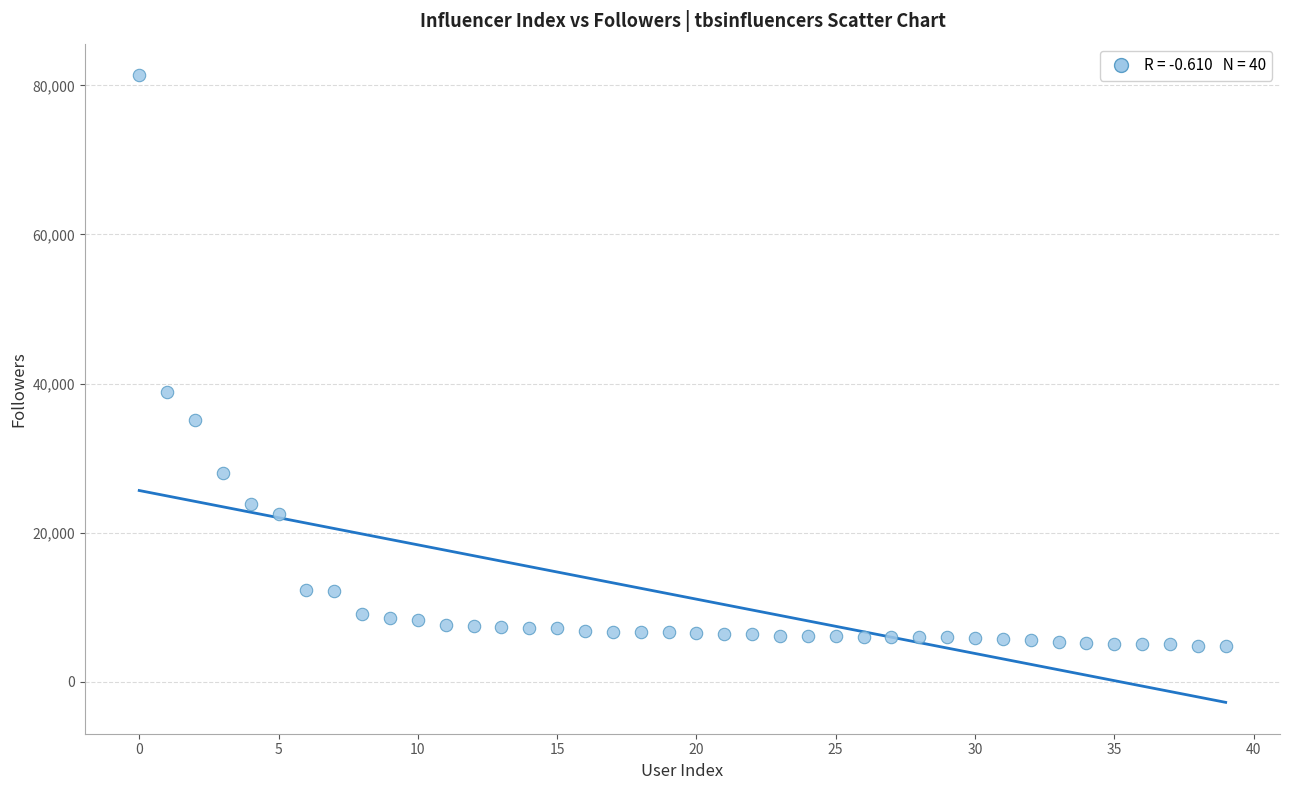

What Y value in the scatter plot is closest to 43069?

38800